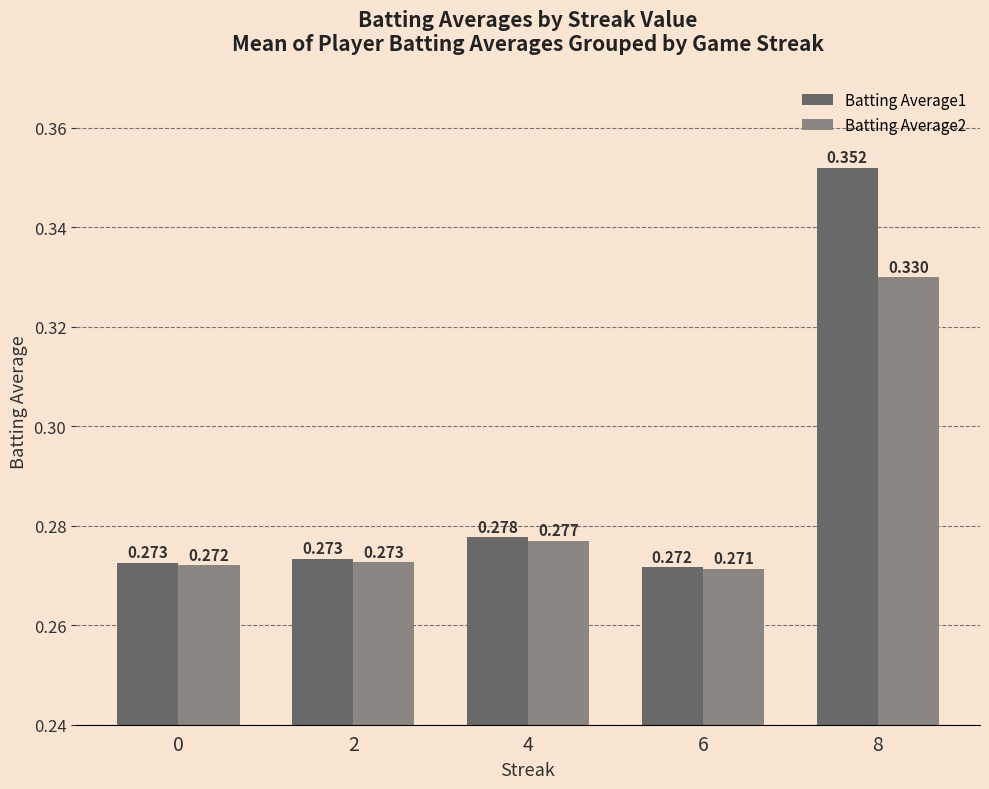

Is the value of Batting Average2 at 6 greater than the value of Batting Average1 at 6?

No